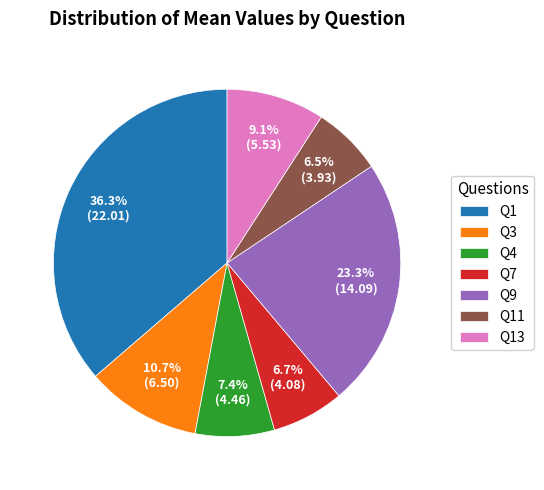

To the nearest percent, what is the difference between the largest and smallest slice percentages?

30%